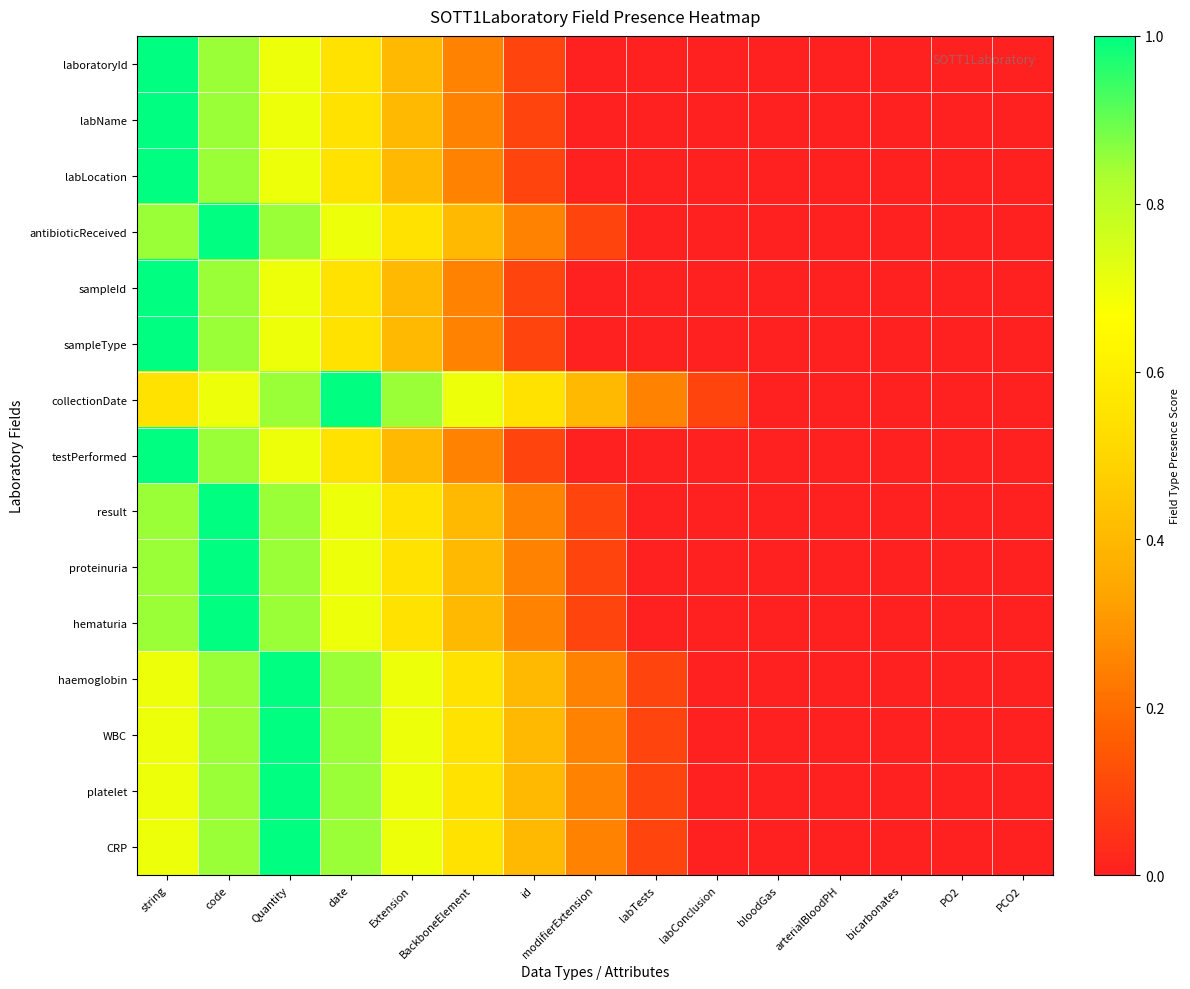

How many distinct data groups are displayed?

15